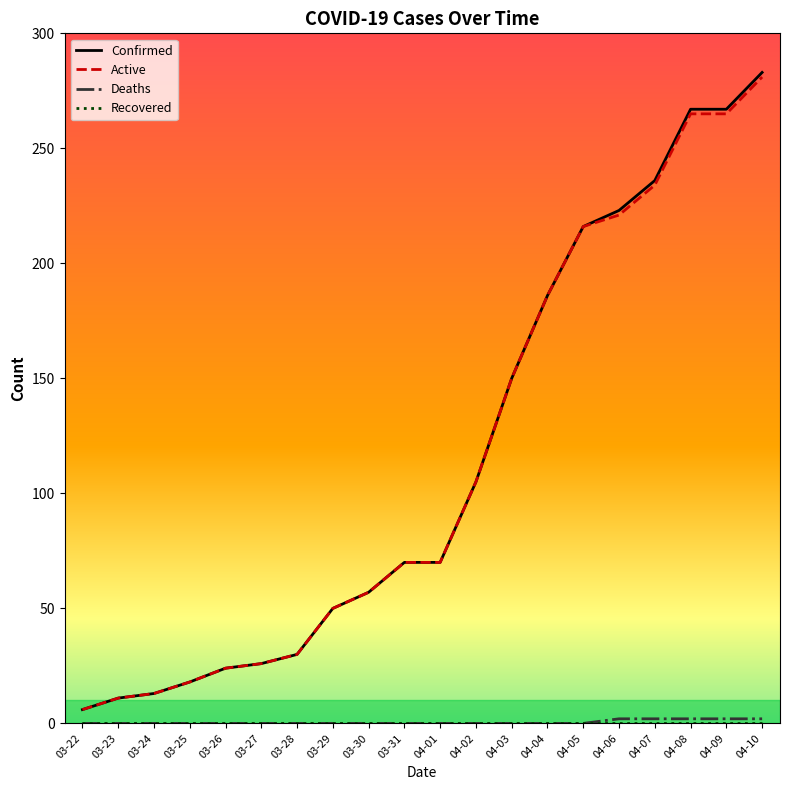

What position from the left is 04-01?

11